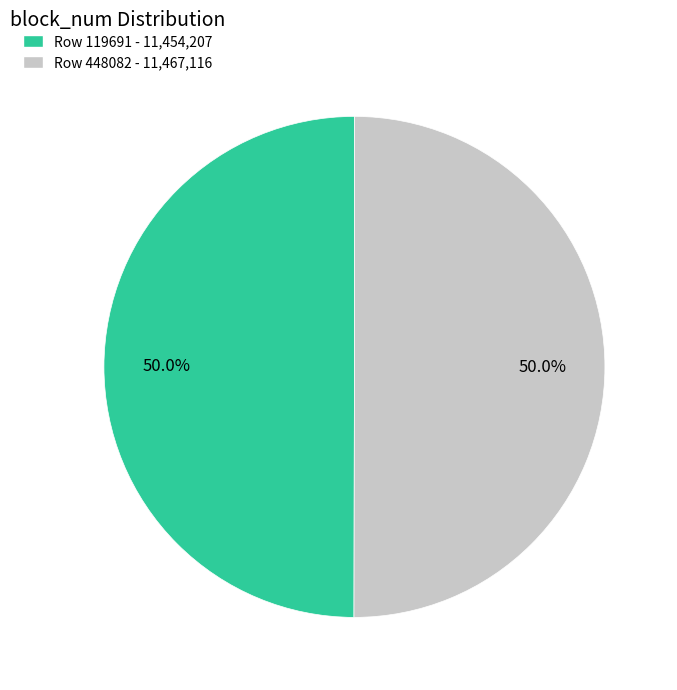

How many slices are in this pie chart?

2